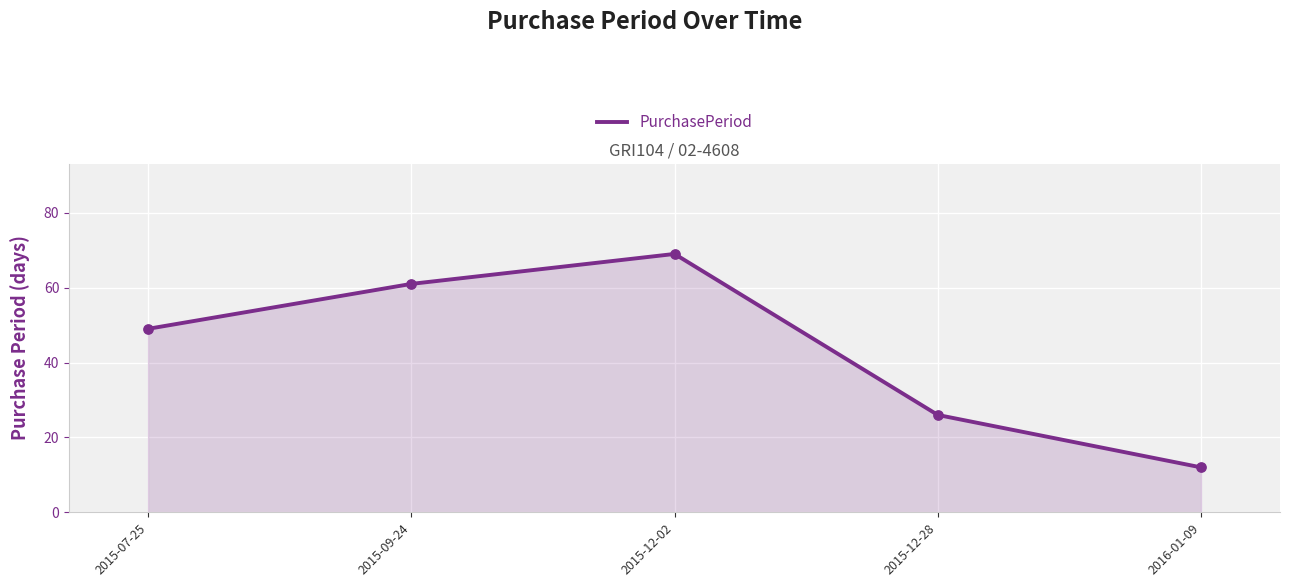

What is the ratio of the value at 2015-07-25 to the value at 2015-12-02?

0.7